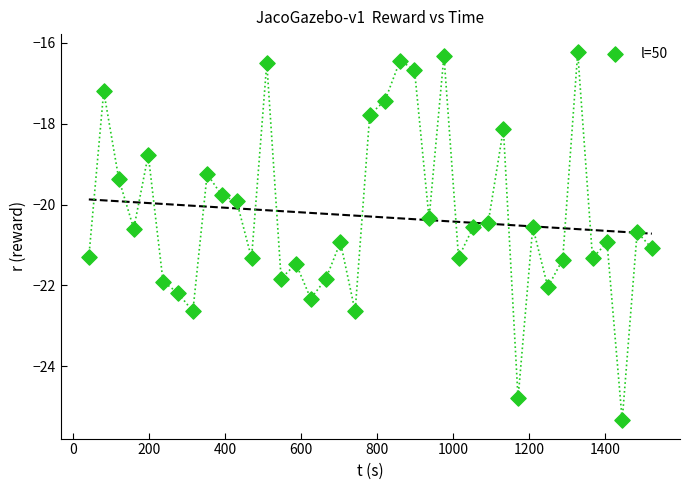

What is the range of X values (max minus min)?

1480.9